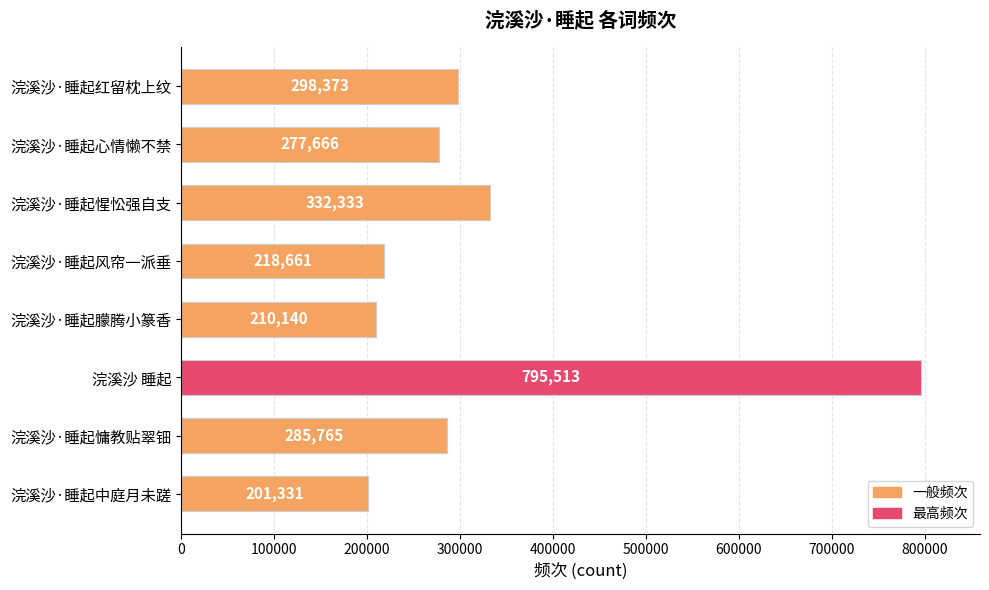

What is the change in value from 浣溪沙·睡起惺忪强自支 to 浣溪沙·睡起风帘一派垂?

-113672